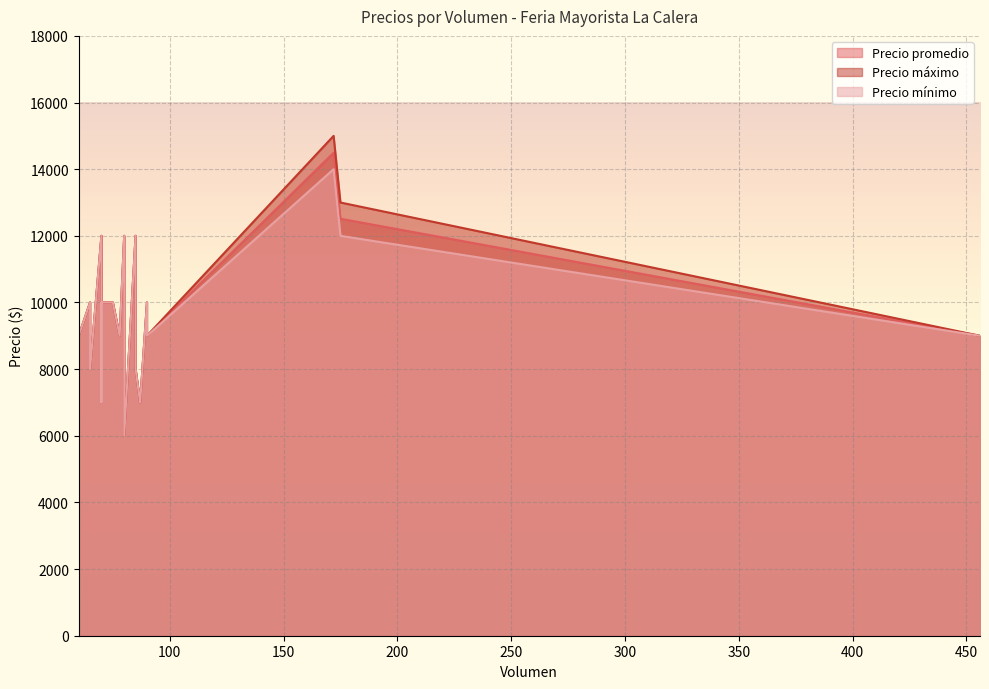

How many categories are shown in the chart?

20